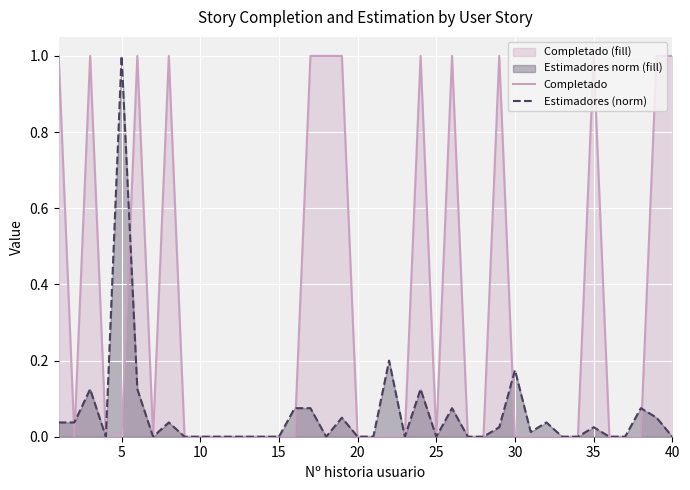

What is the difference between the second highest and second lowest values in the Estimadores (norm) series?

0.2